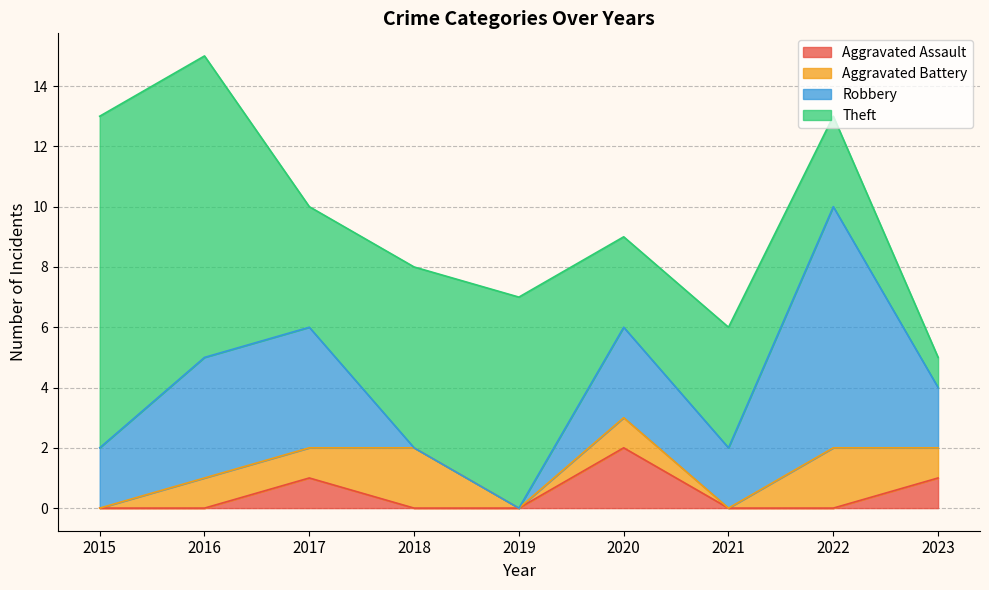

Rank the series at 2022 from highest to lowest value.

Robbery, Theft, Aggravated Battery, Aggravated Assault